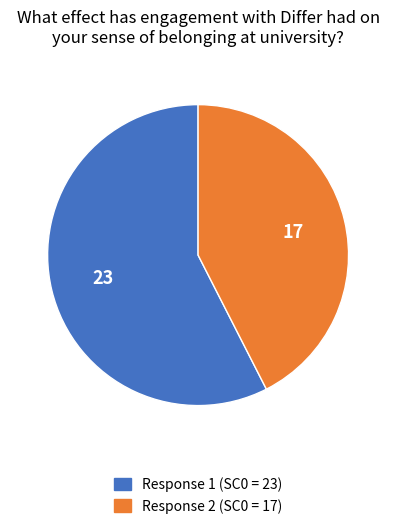

Does any single category account for the majority?

Yes